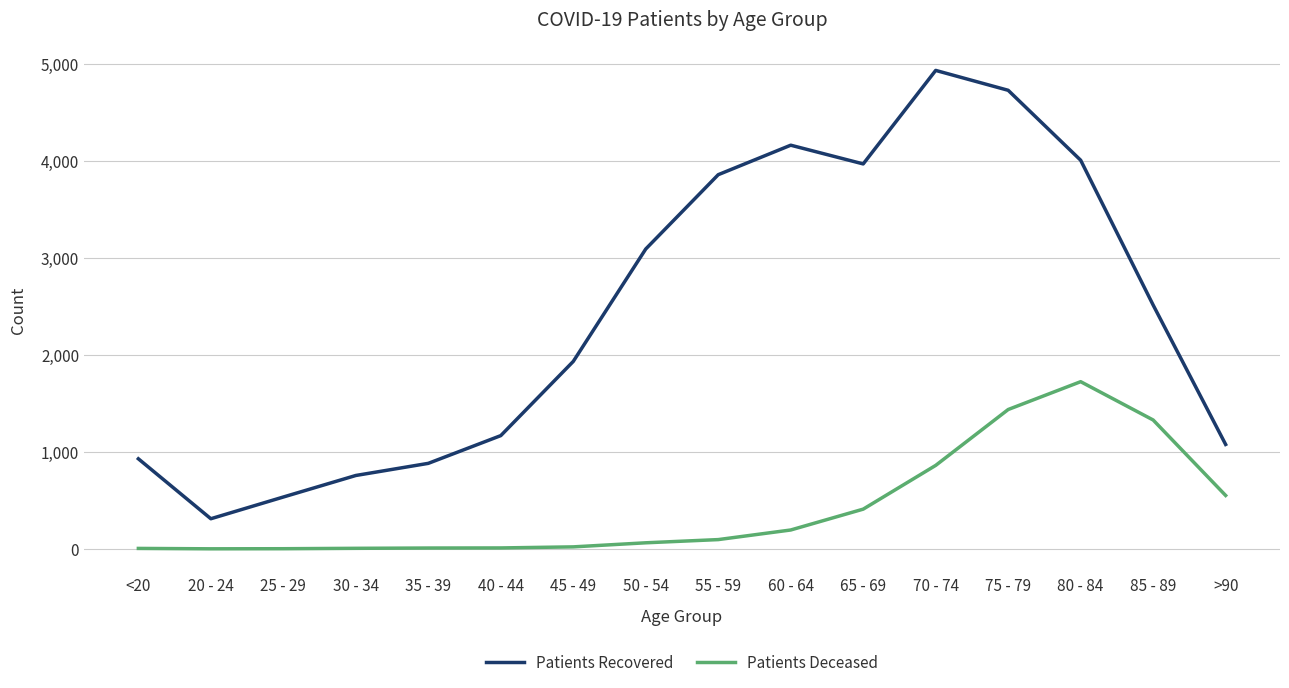

Rank the series by their maximum value, from lowest to highest.

Patients Deceased, Patients Recovered